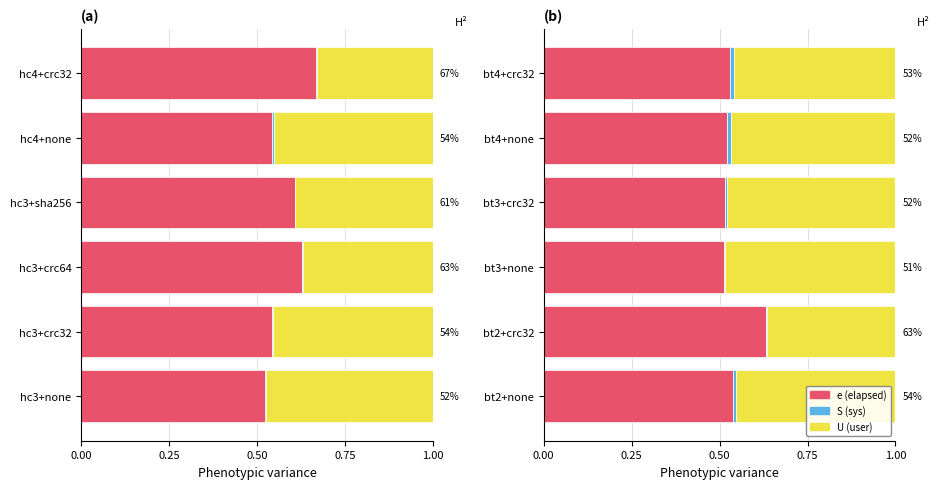

Rank the series by their maximum value, from lowest to highest.

S (sys), U (user), e (elapsed)